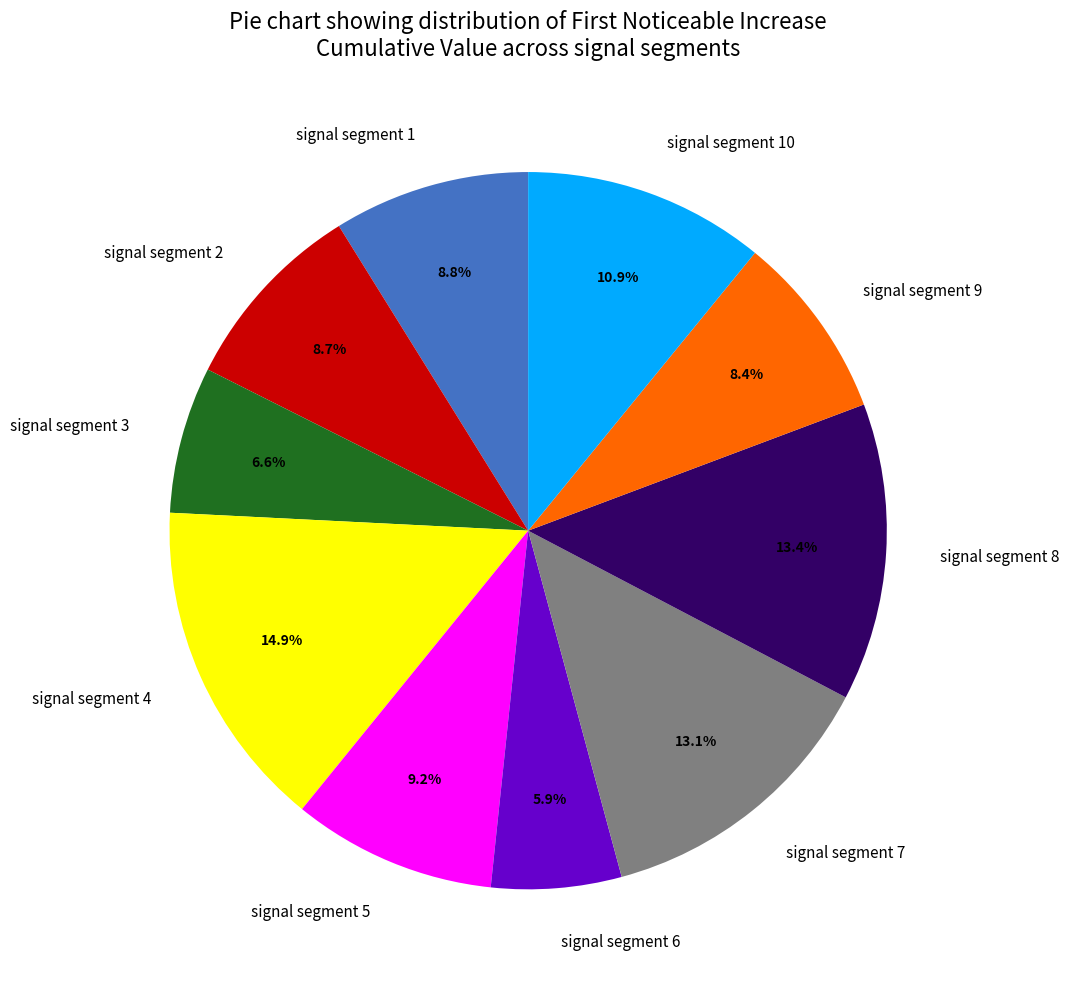

What is the total percentage of signal segment 4 and signal segment 7?

28.0%